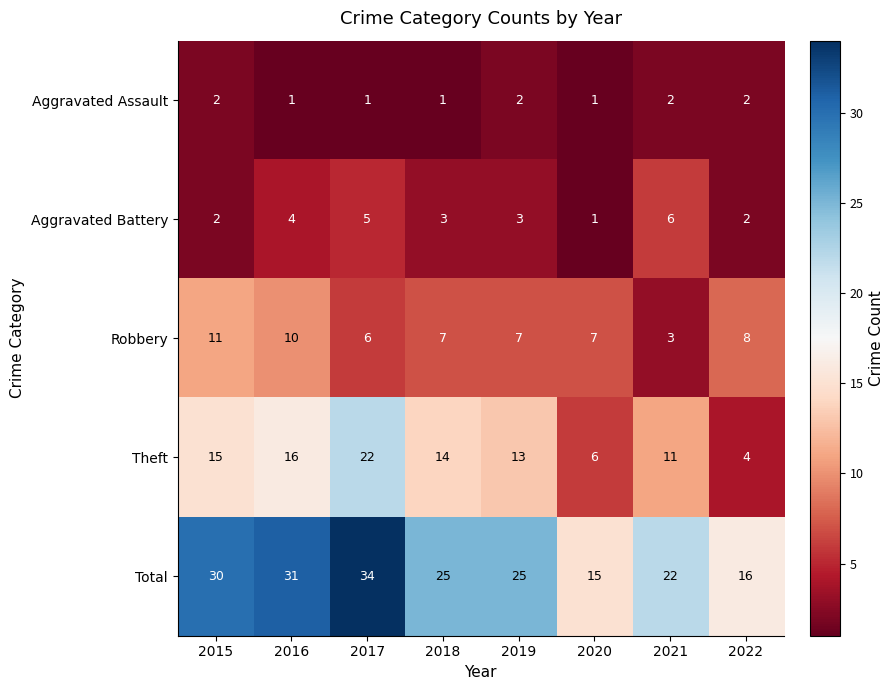

What is the greatest value displayed?

34